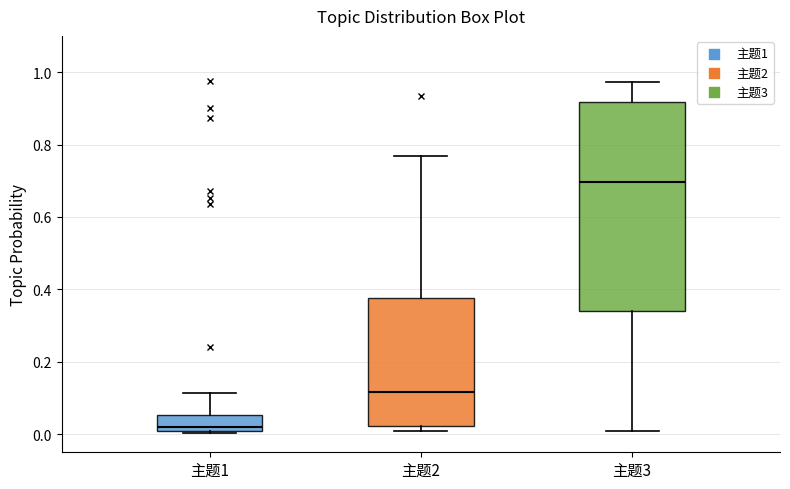

Which box is the tallest, from its lower edge to its upper edge?

主题3